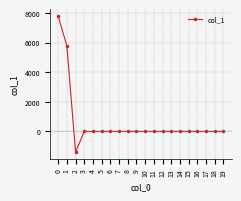

How many data points are less than 0?

1